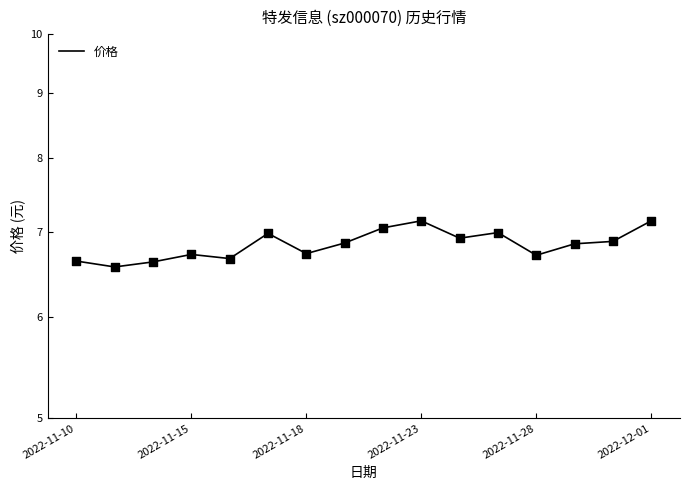

Which has a higher value, 2022-11-10 or 2022-11-28?

2022-11-28